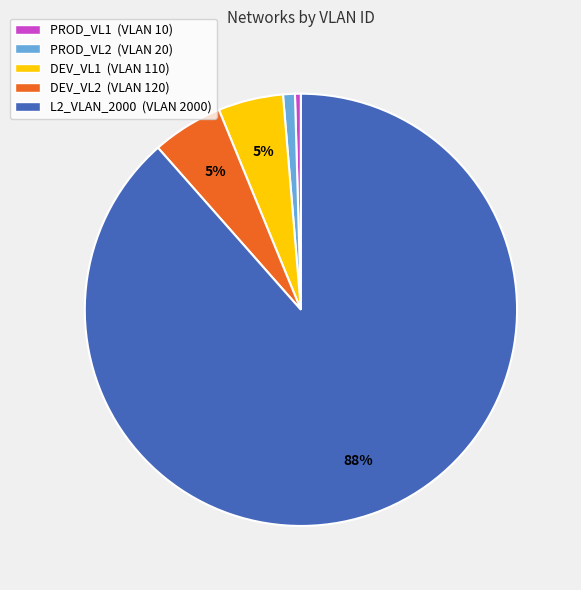

Between PROD_VL1 (VLAN 10) and L2_VLAN_2000 (VLAN 2000), which is larger?

L2_VLAN_2000 (VLAN 2000)